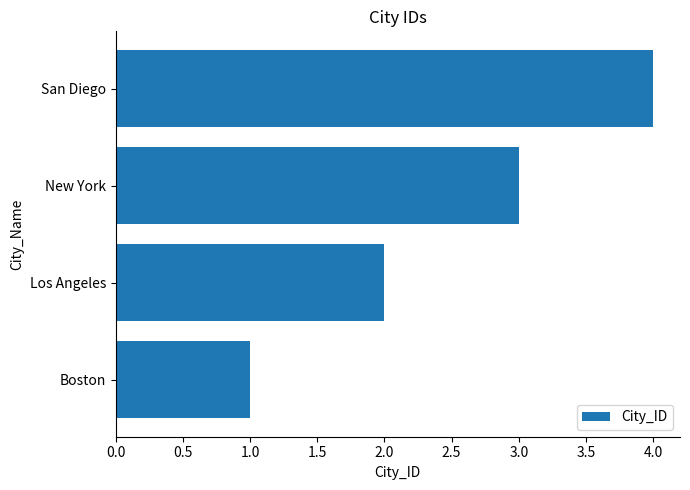

Between New York and San Diego, which is larger?

San Diego